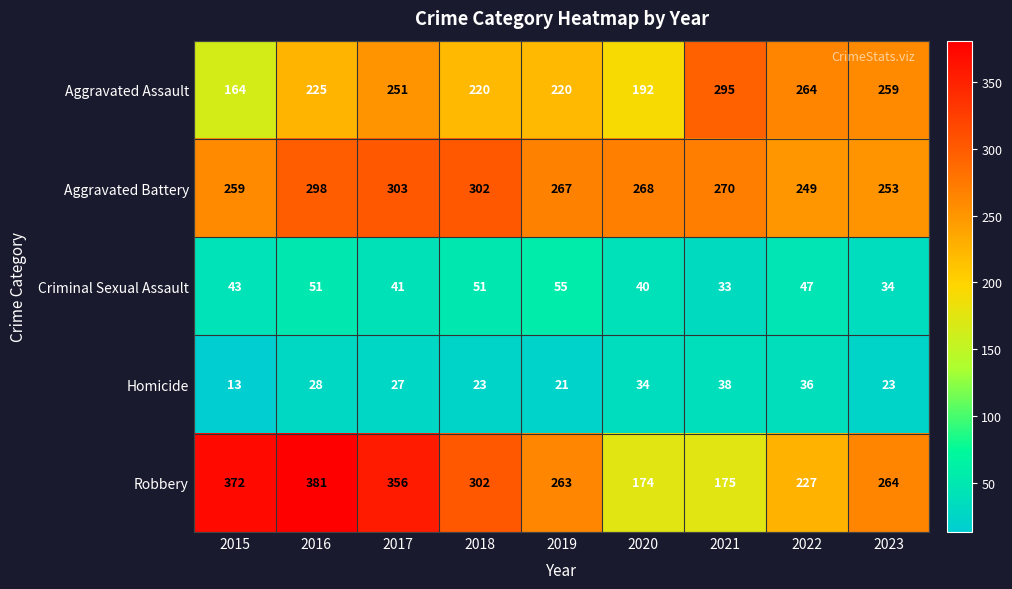

True or false: Criminal Sexual Assault has a value of 58 at 2023.

False